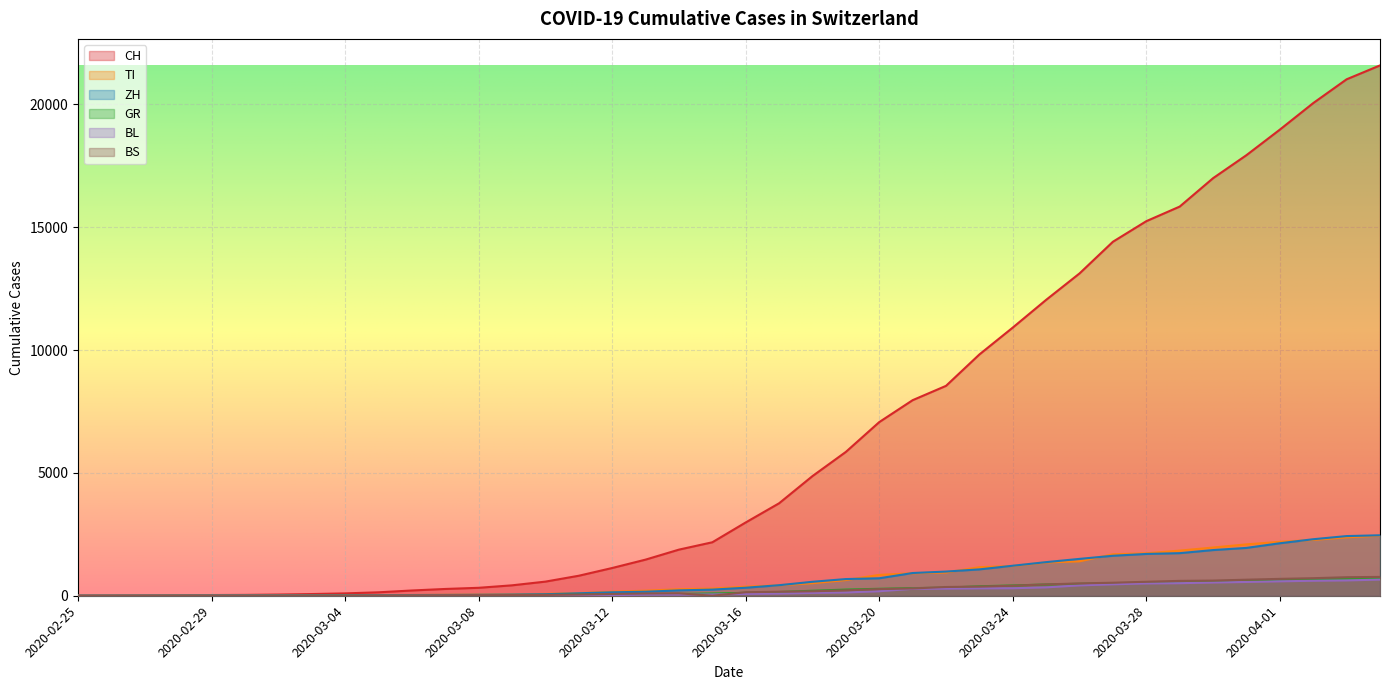

How many positive values does the ZH series have?

38